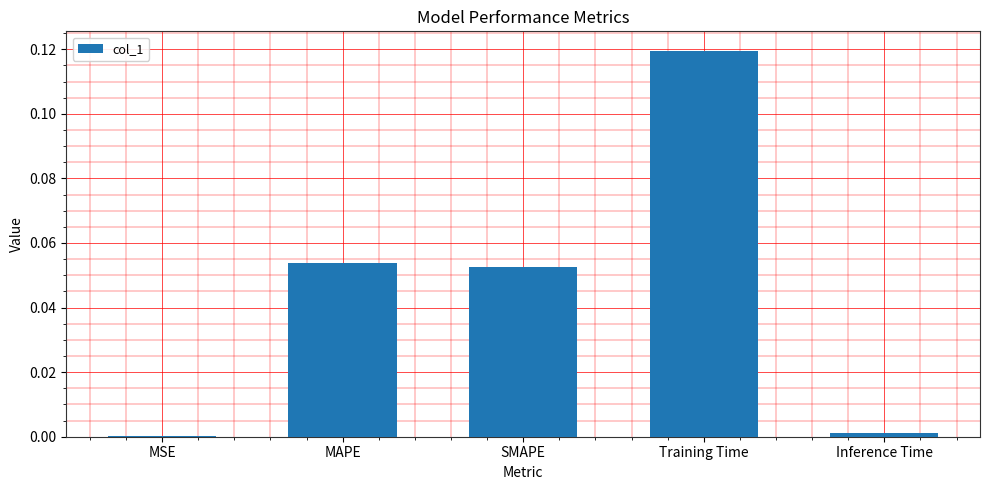

At which category does the chart reach its peak across all series?

Training Time